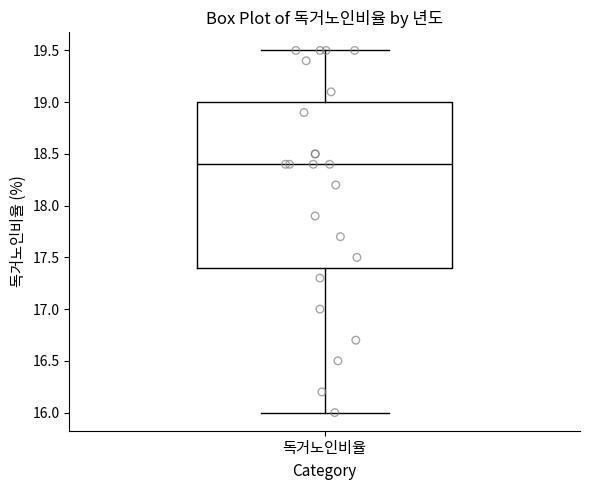

Where is the lower edge of the box for 독거노인비율 on the y-axis? The values are not printed on the chart, so give them approximately, as read against the axis.

17.4